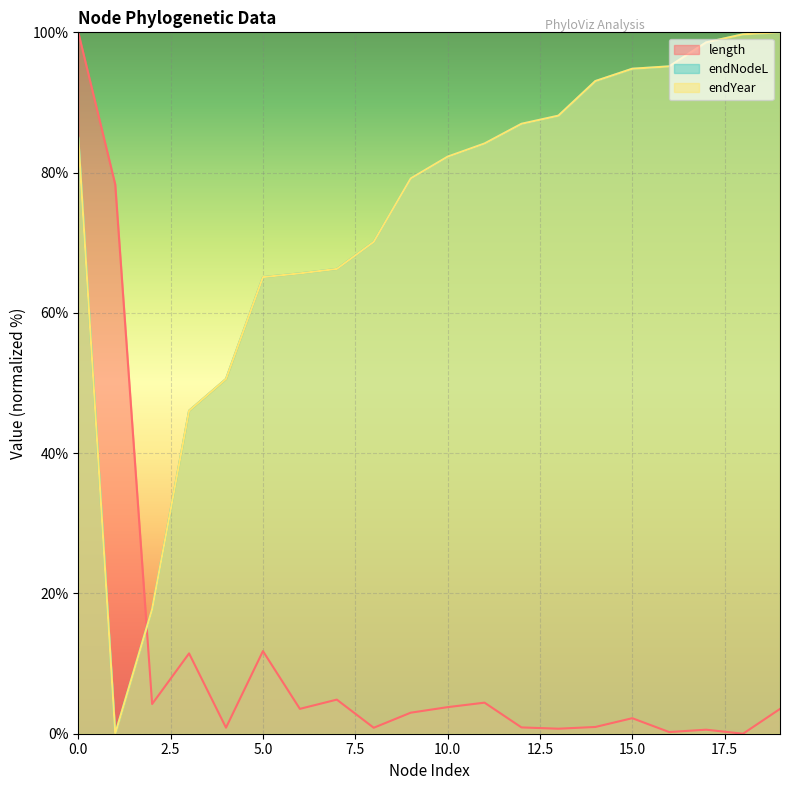

The value of length at 2 is 4.2. True or false?

True